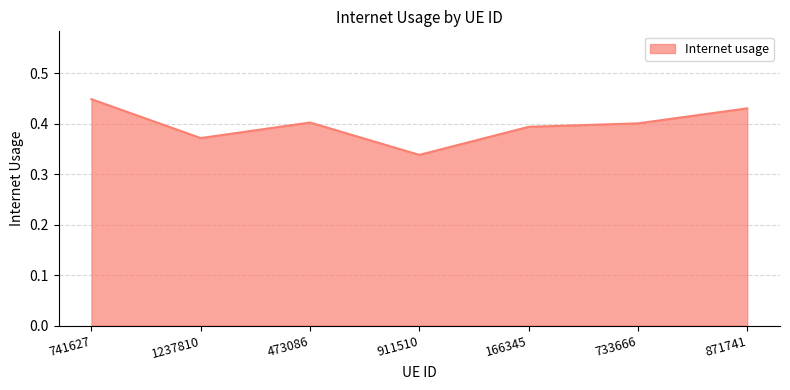

At which label is the value closest to 0?

911510